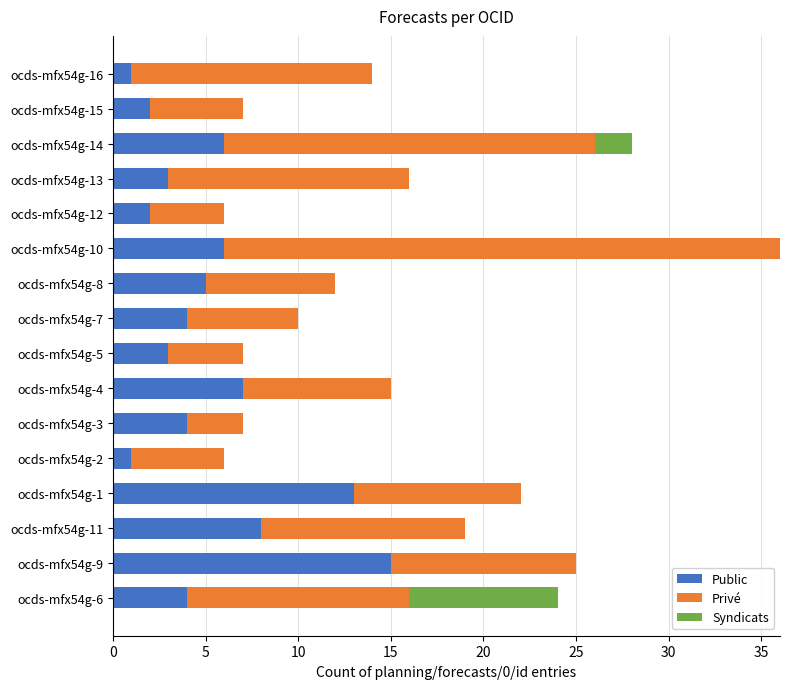

What is the maximum value for Public?

15